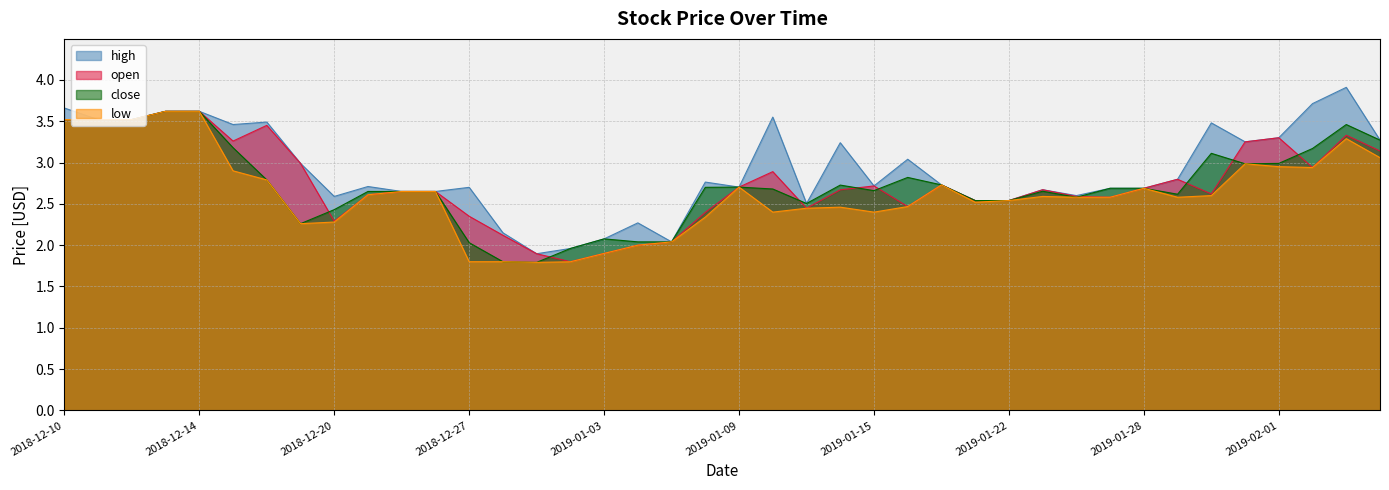

How many data points does each series have?

40